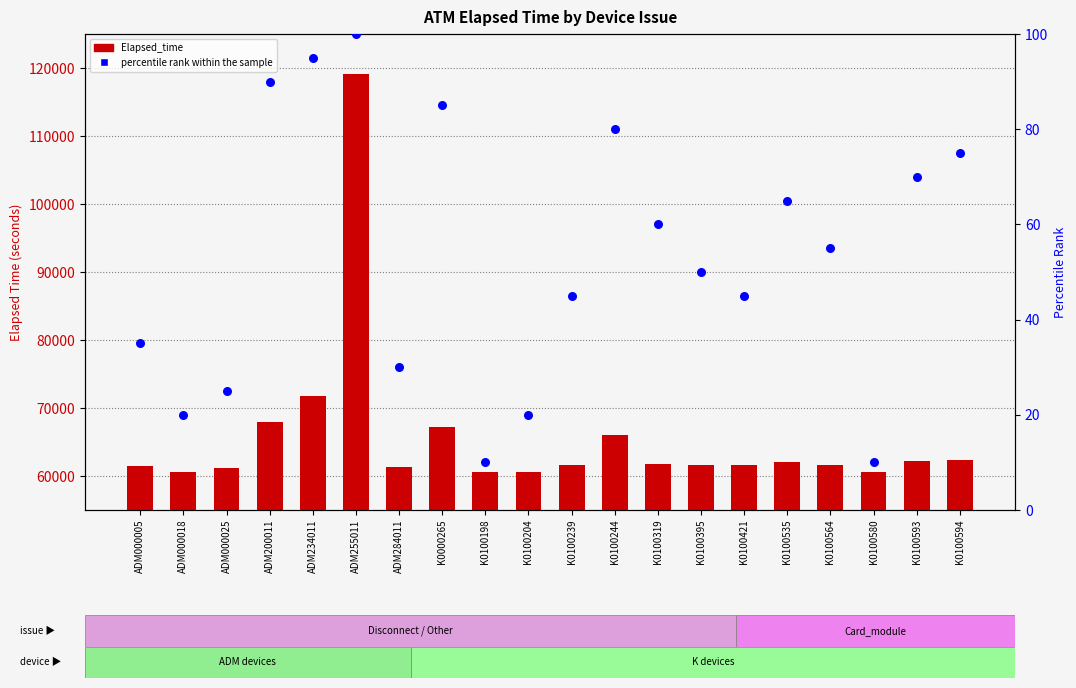

At which category is the sum across all series the highest?

ADM255011